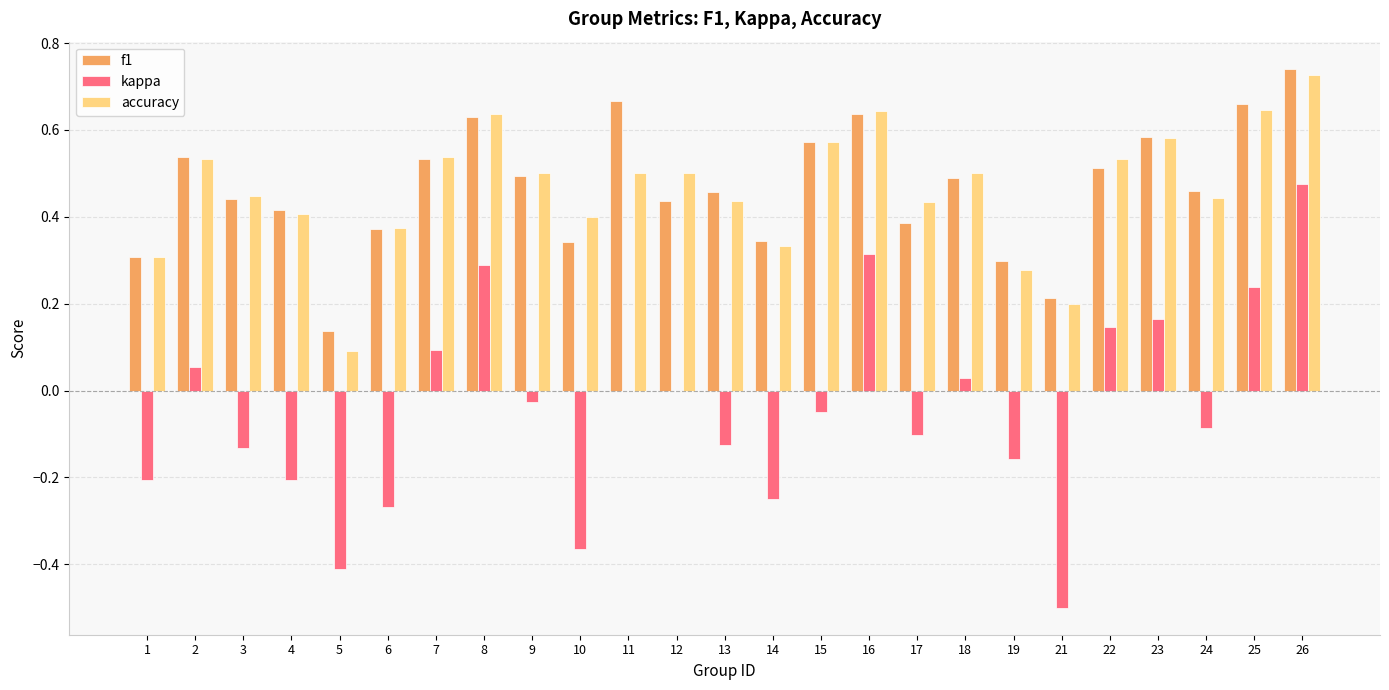

At which label does accuracy reach its peak?

26